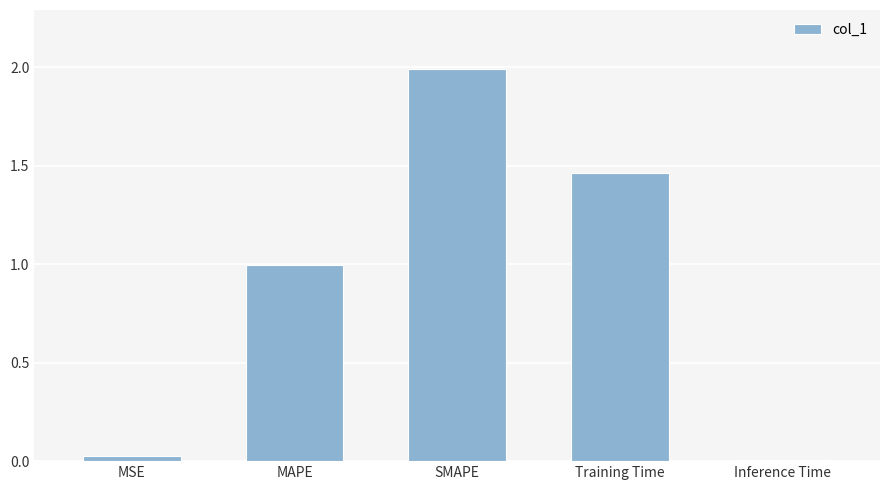

The chart shows a value of 0.0 at Inference Time. True or false?

True